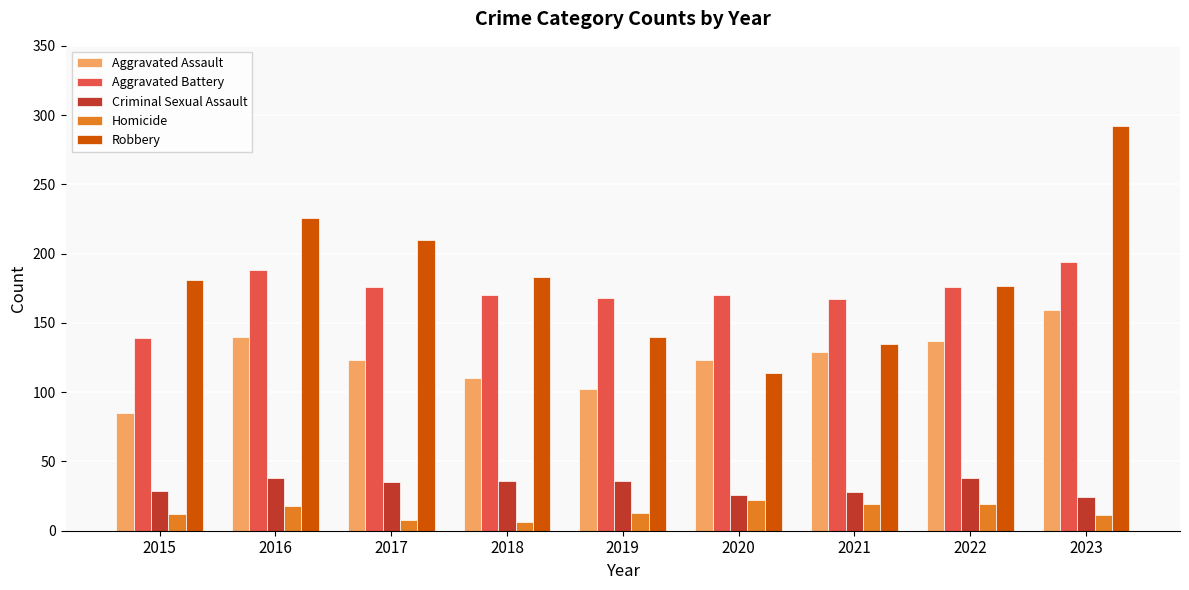

At which label does Aggravated Assault reach its minimum?

2015